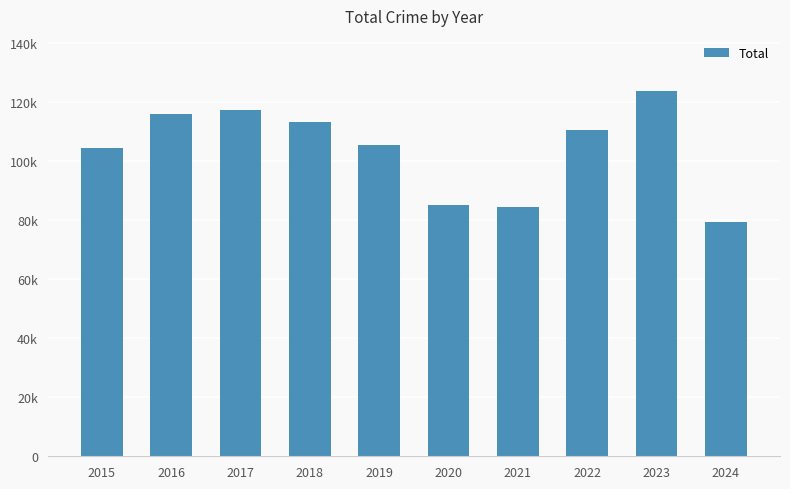

Between 2022 and 2016, which is larger?

2016